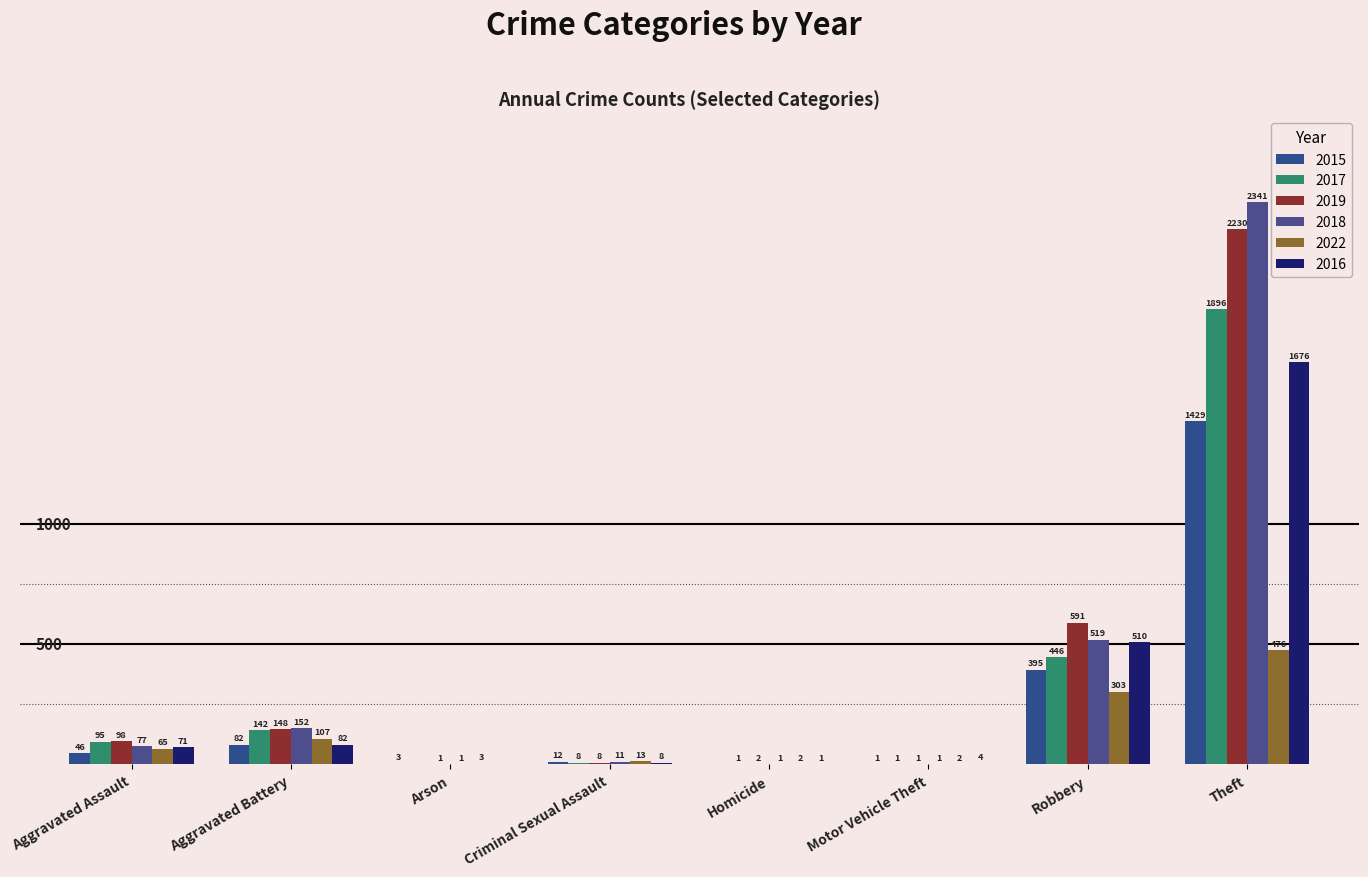

At Homicide, list the series in order from smallest to largest.

2015, 2017, 2018, 2016, 2019, 2022